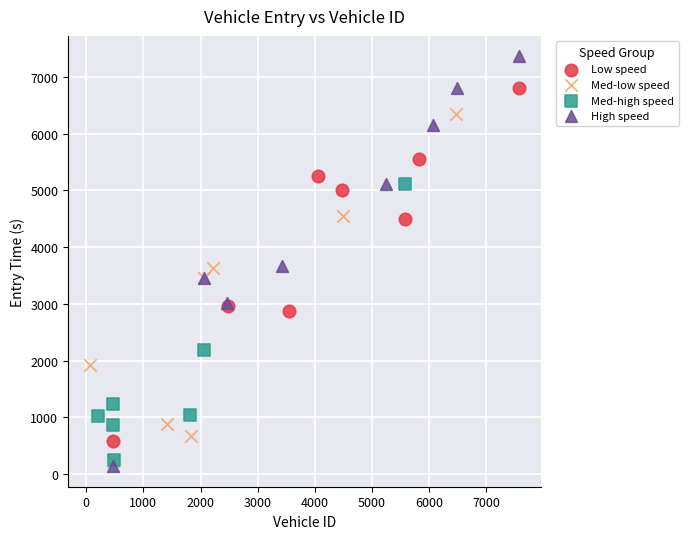

Which series has the largest Y range (max minus min)?

High speed